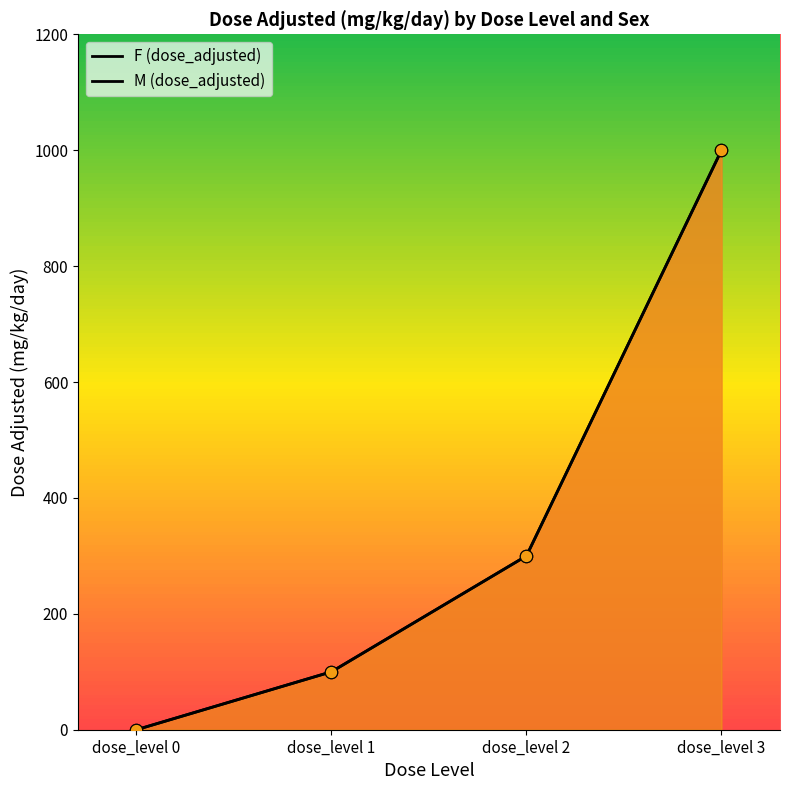

Which series contains the highest Y value?

F (dose_adjusted)